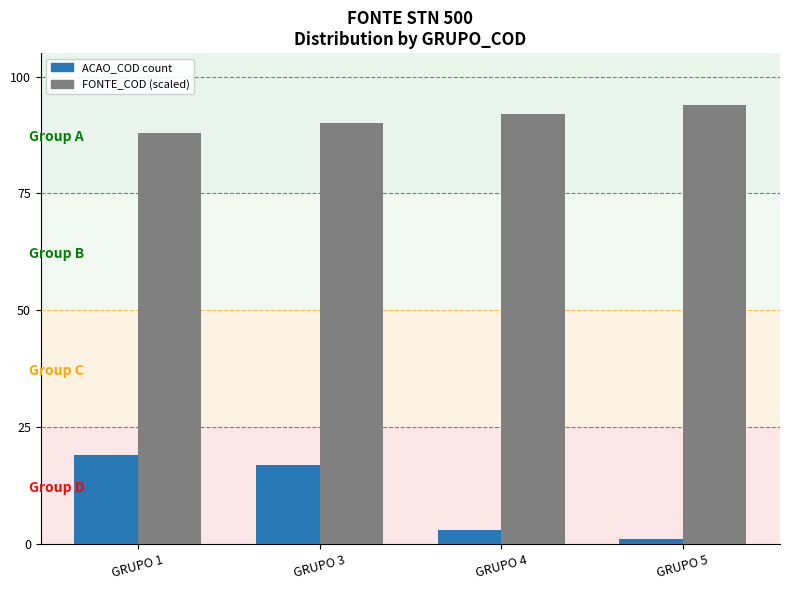

How many series are shown in this chart?

2